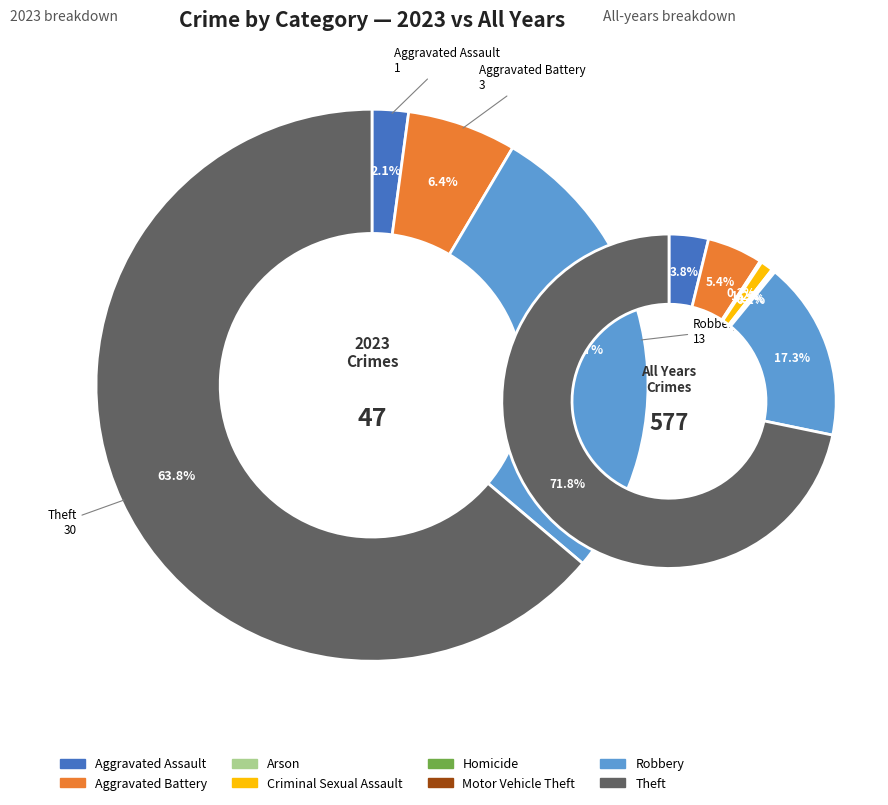

To the nearest percent, what is the average slice percentage?

12%